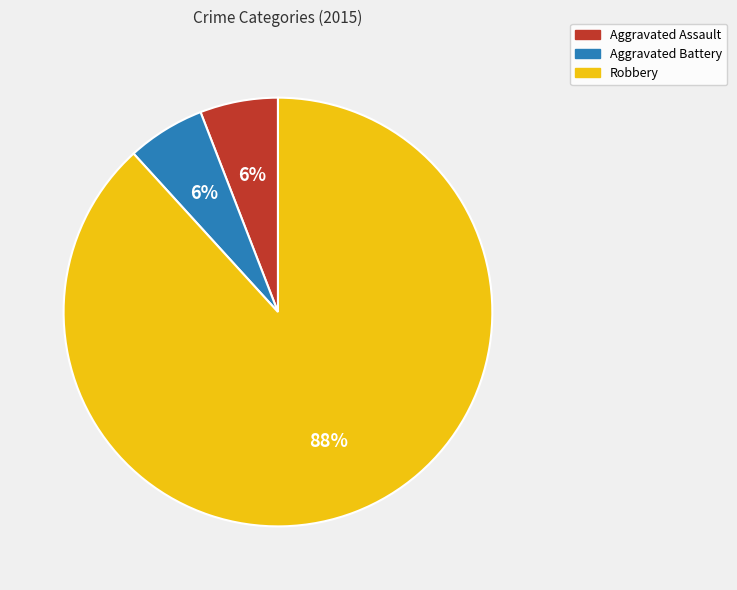

Does Aggravated Battery account for over 50% of the chart?

No